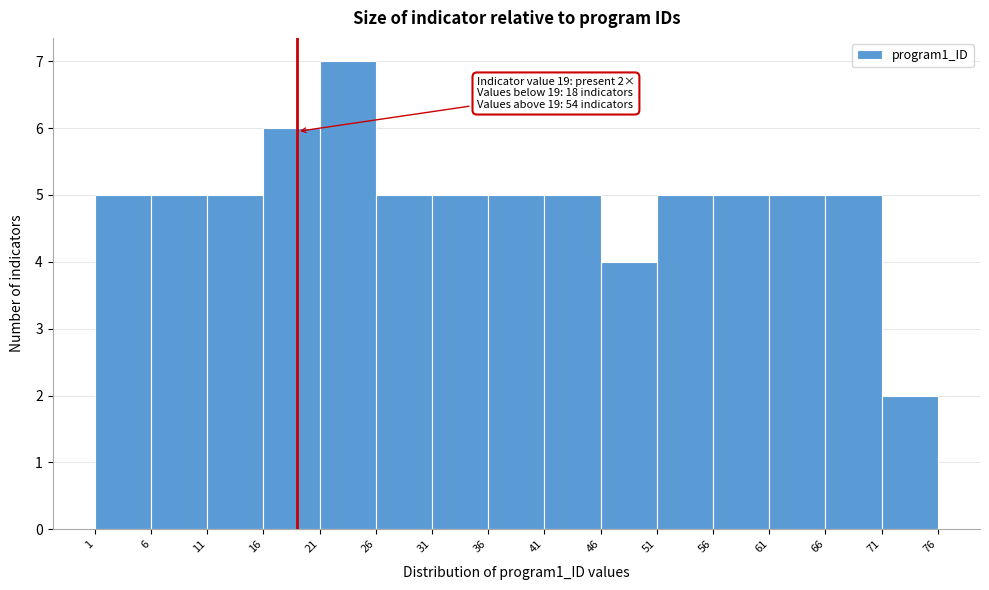

Which range on the x-axis has the tallest bar?

21 to 26